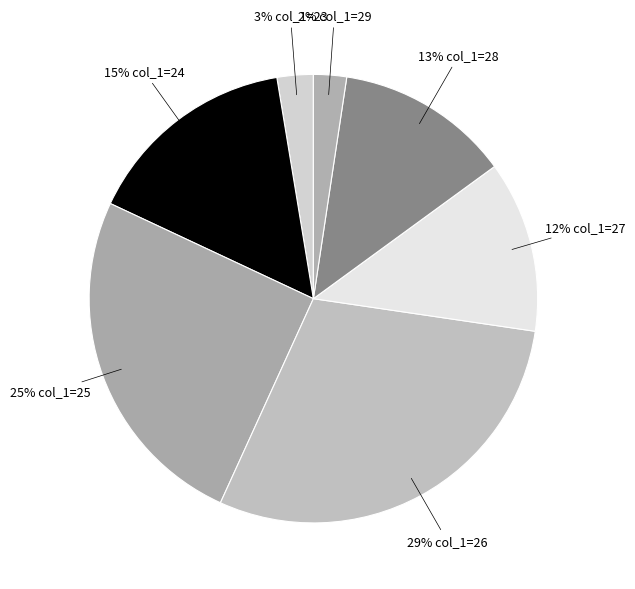

How many segments does this pie chart have?

7